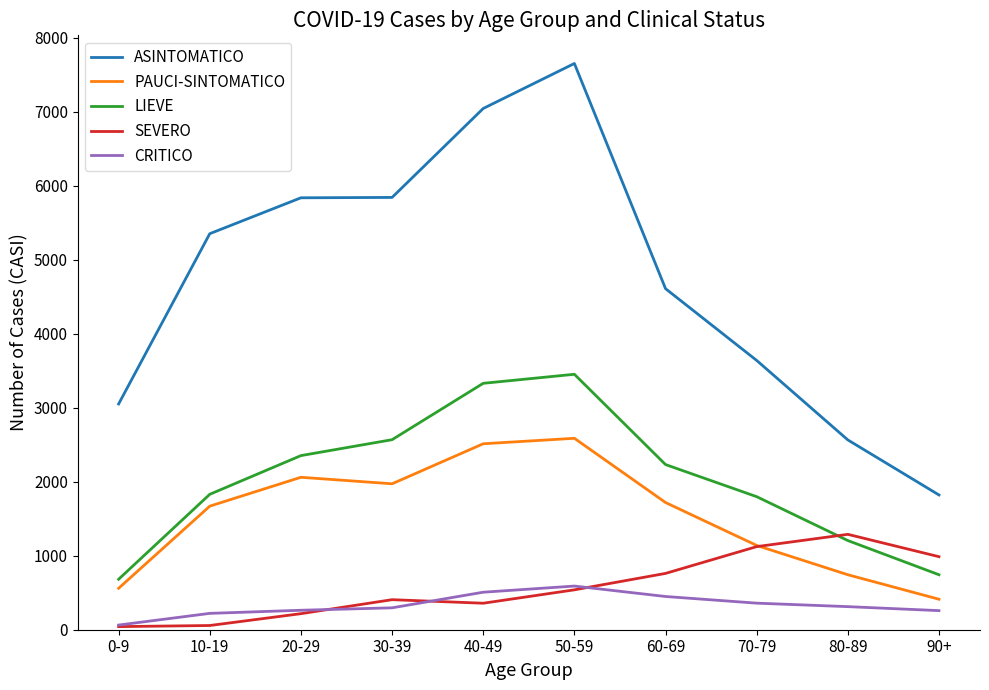

Is the value of PAUCI-SINTOMATICO at 90+ greater than the value of ASINTOMATICO at 10-19?

No